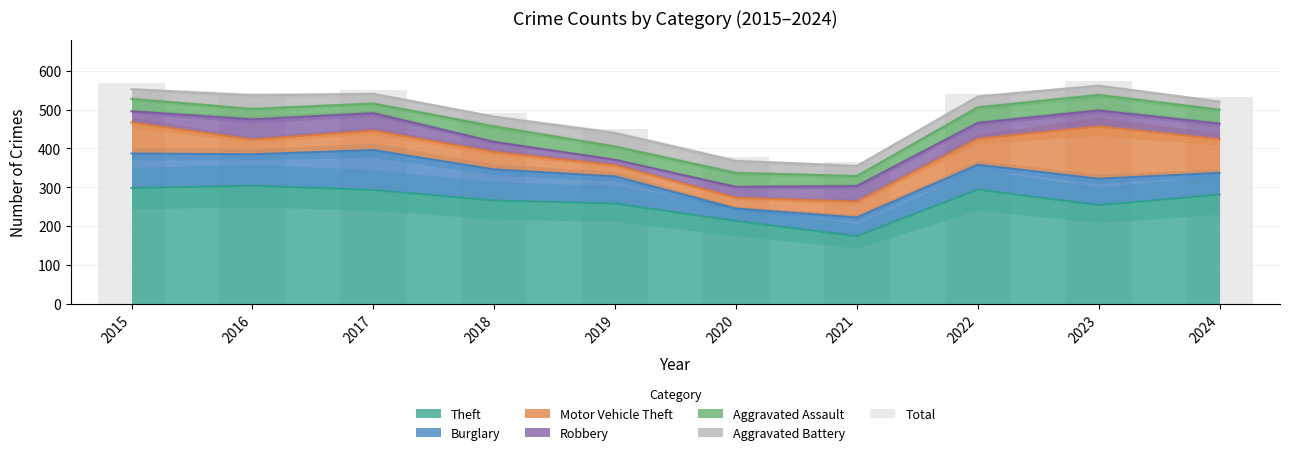

How many categories are shown in the chart?

10